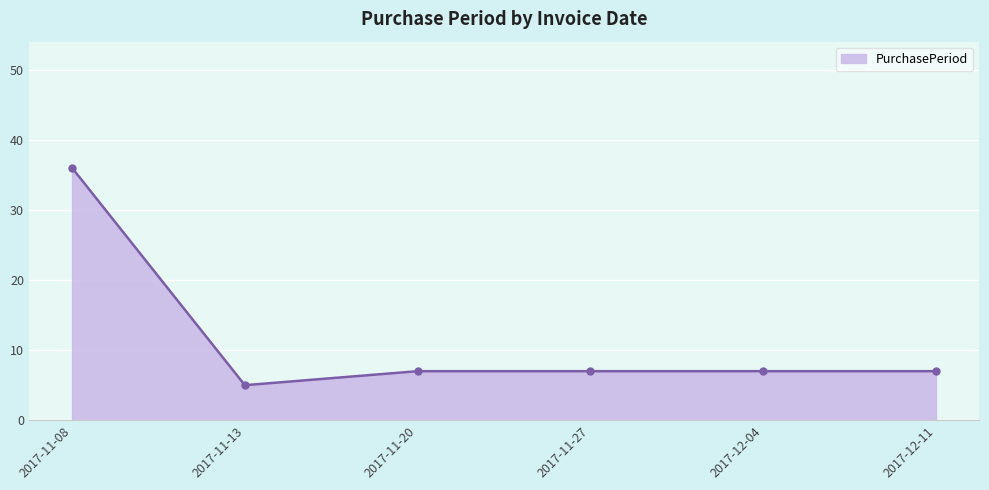

Where is the first local minimum?

2017-11-13